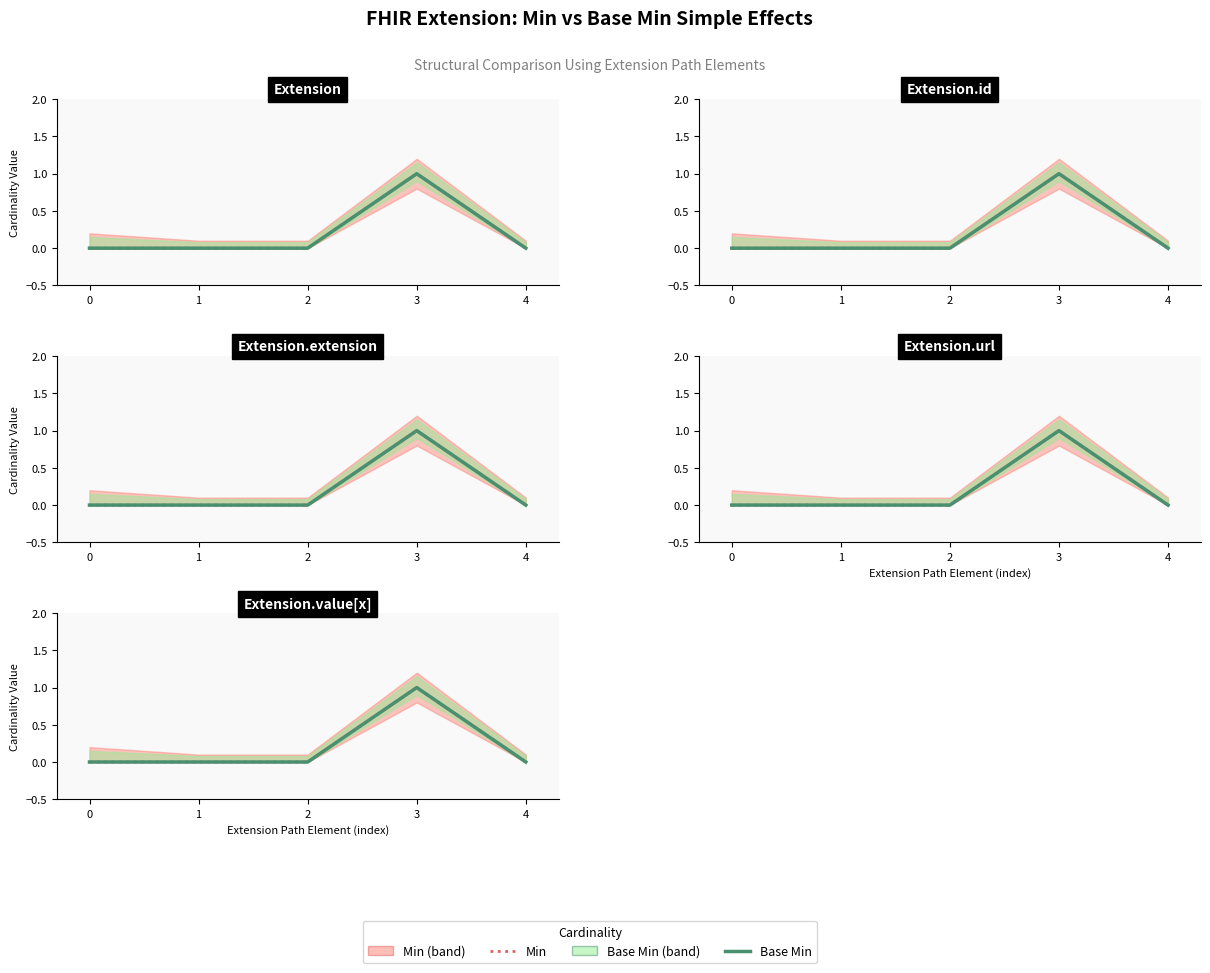

True or false: Min and Base Min cross at least once.

False